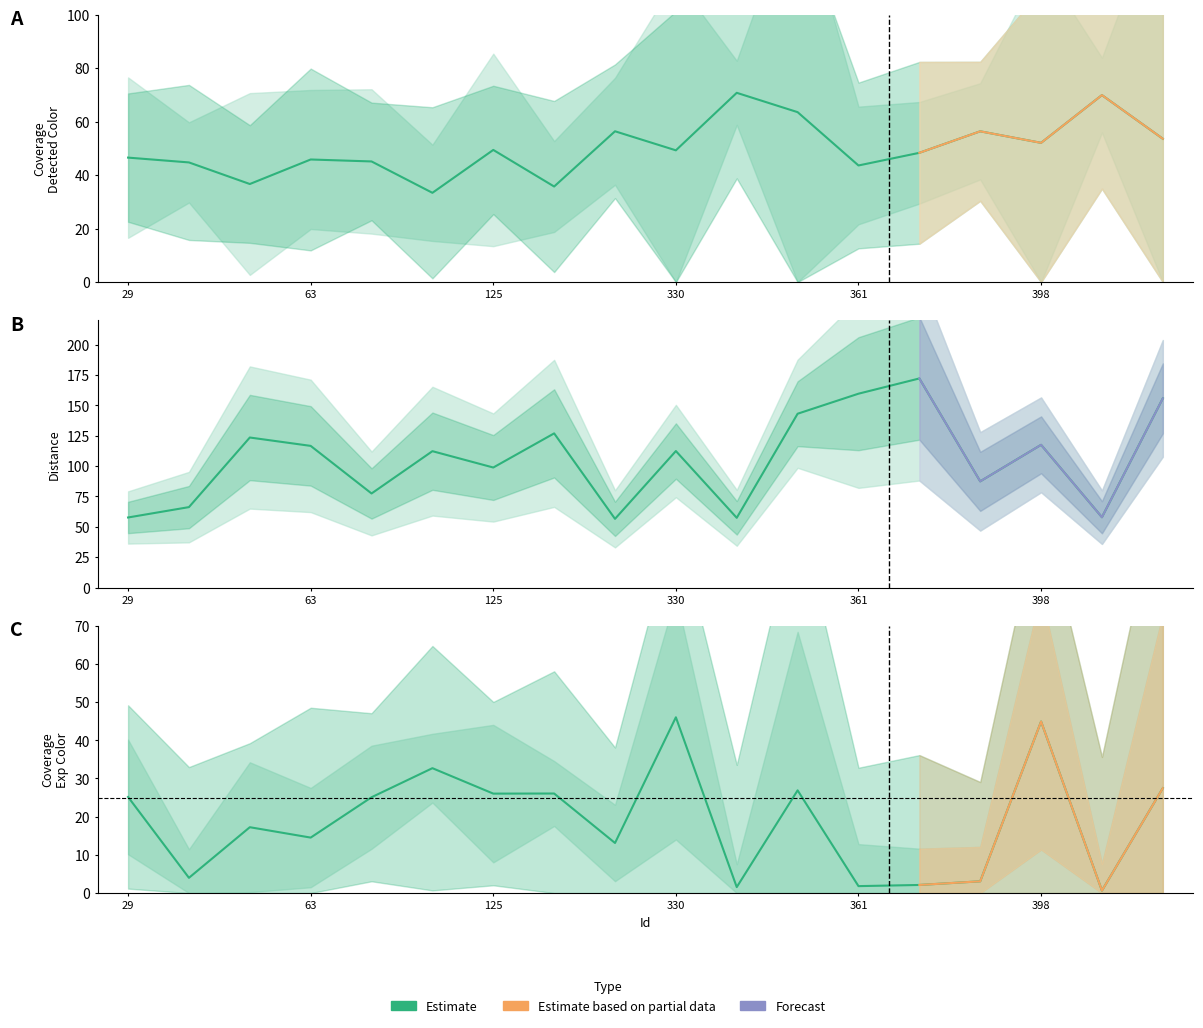

What is the difference between the highest and lowest values at 10?

69.2